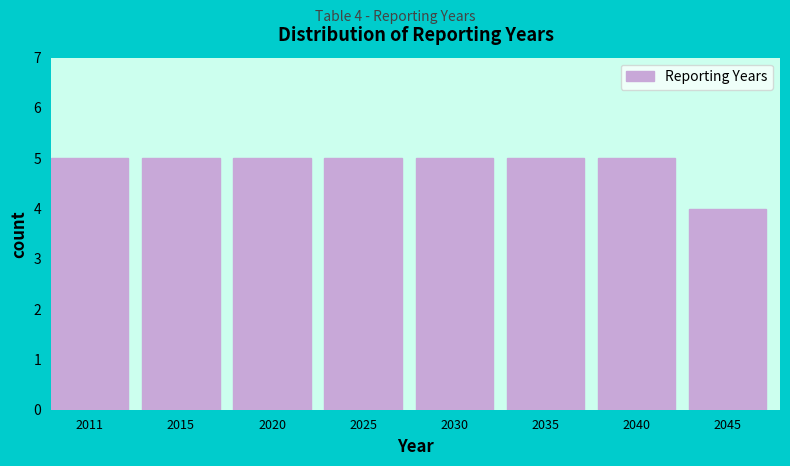

Reading right to left, transcribe all the data shown in this chart.

4	5	5	5	5	5	5	5